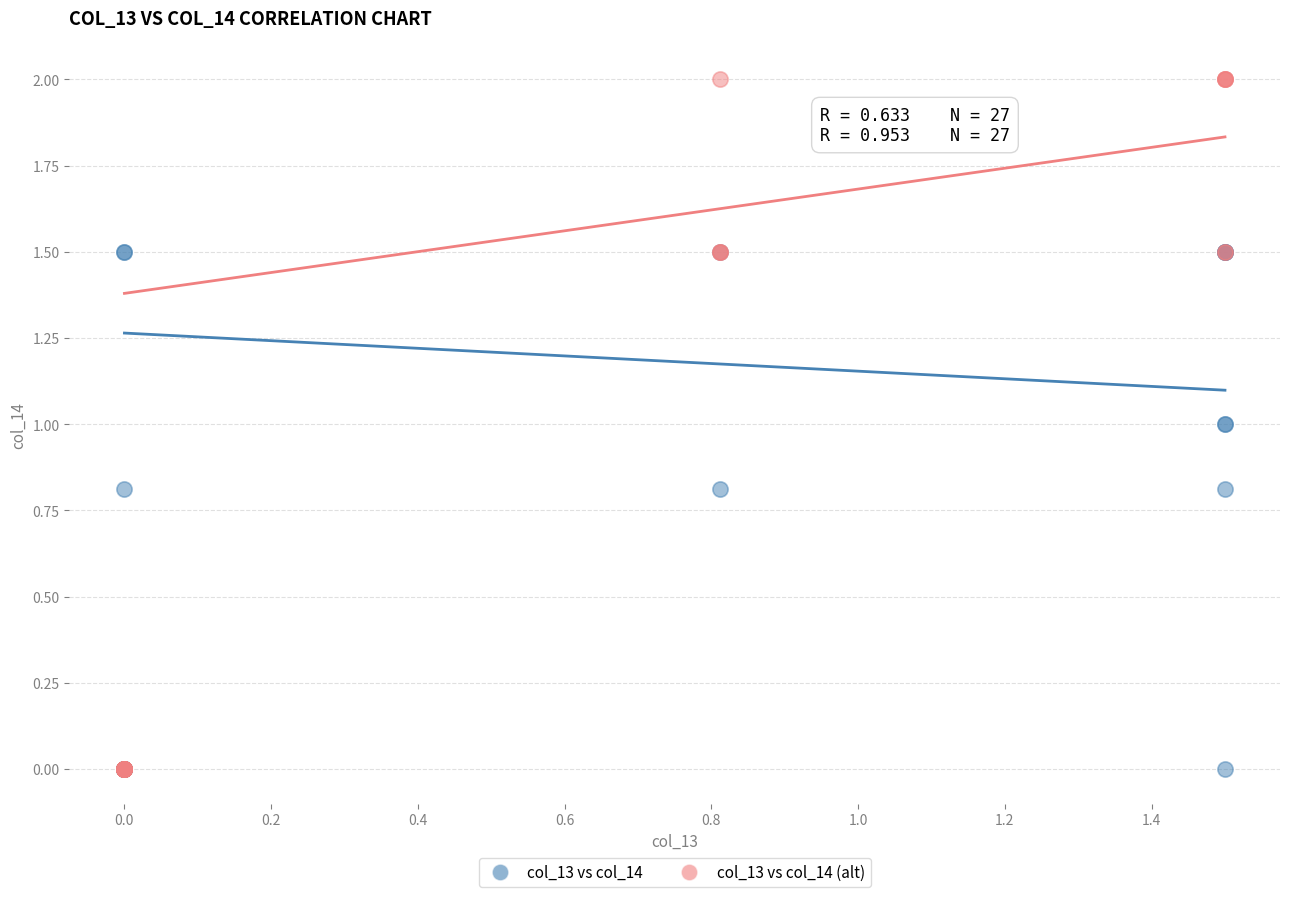

Which series contains the highest Y value?

col_13 vs col_14 (alt)